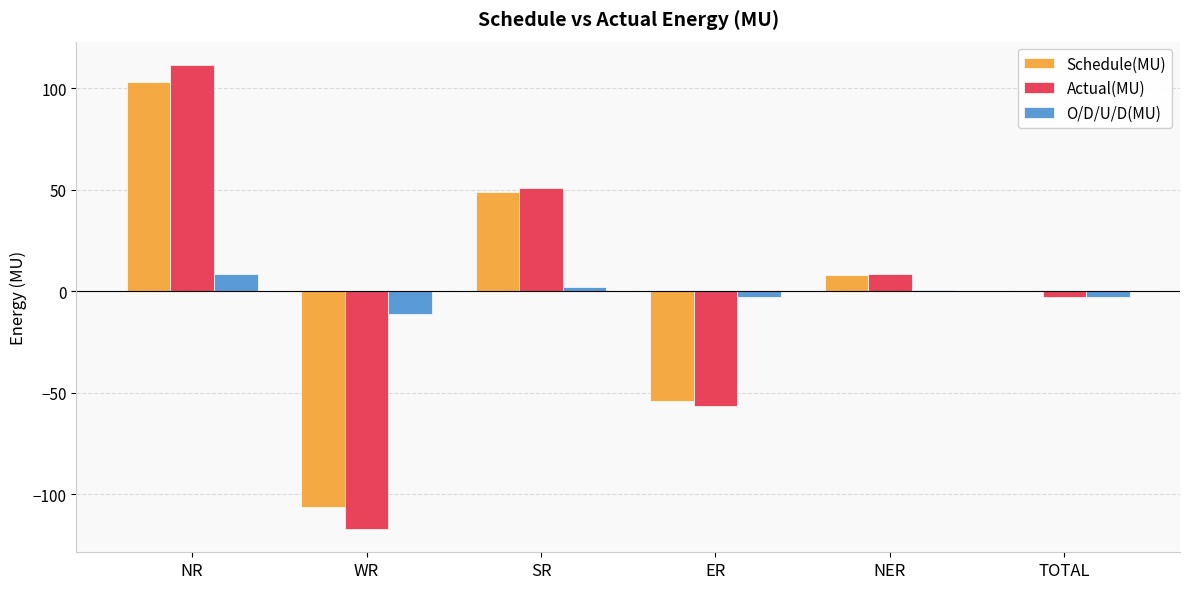

What is the maximum value shown in the chart?

111.5